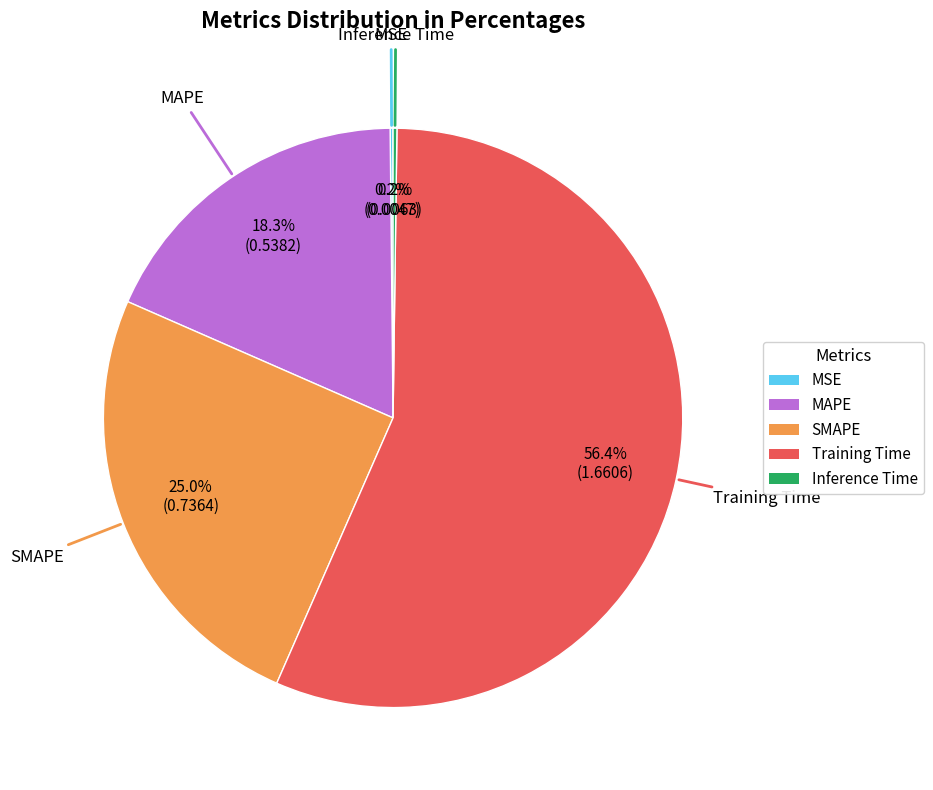

To the nearest percent, what is the average slice percentage?

20%